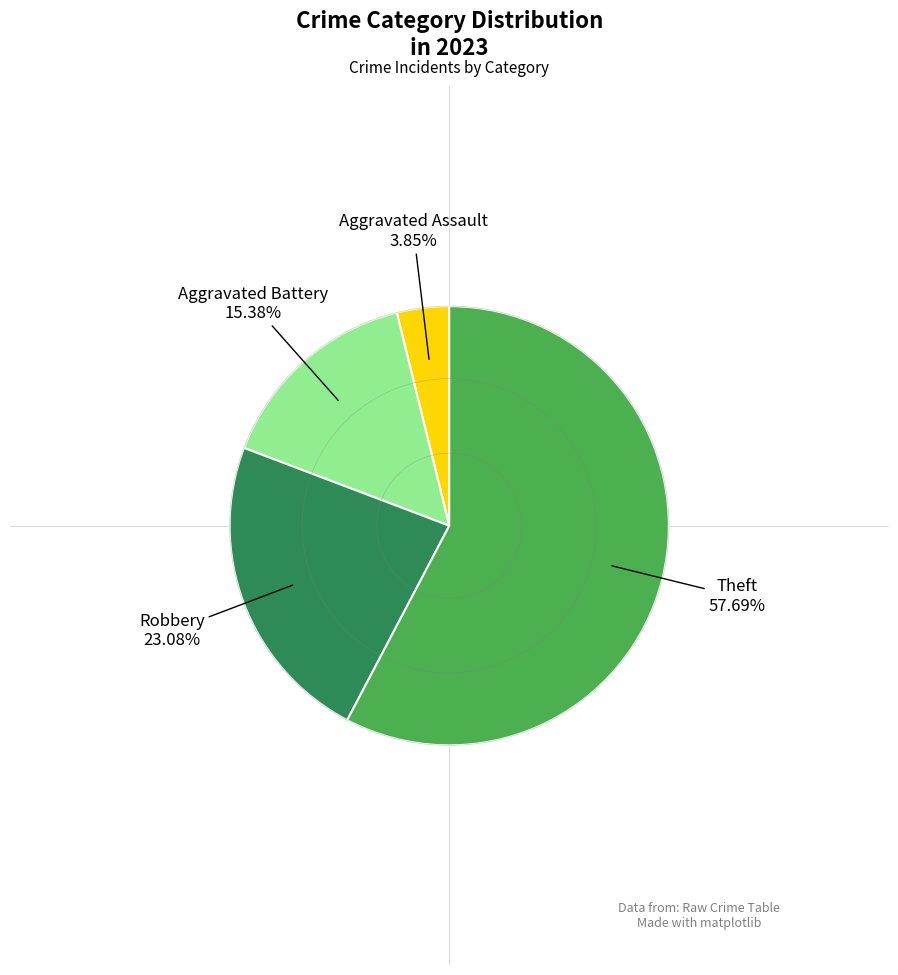

Is there a majority slice in this chart?

Yes